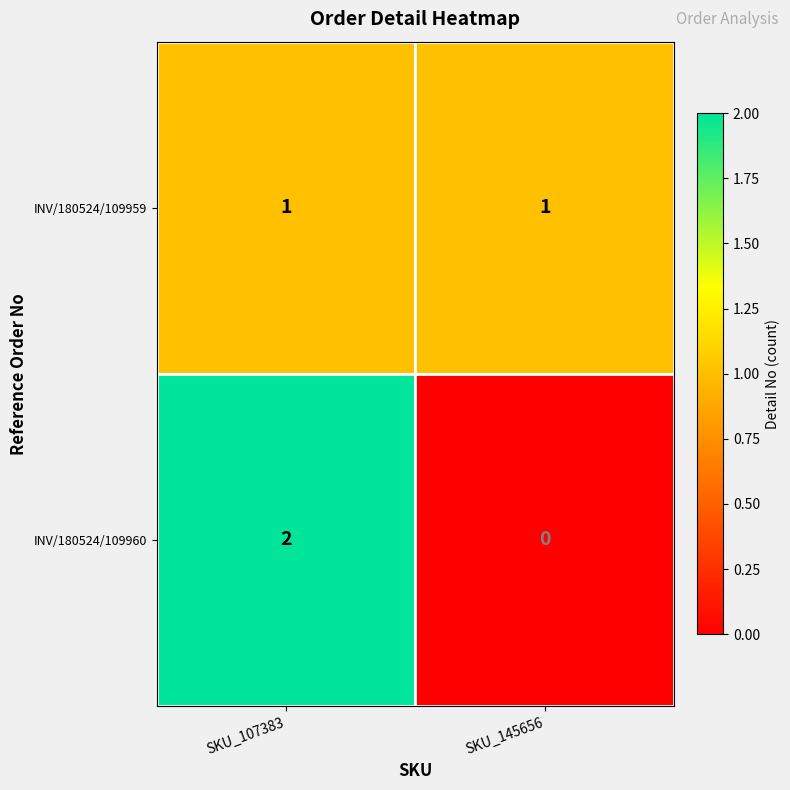

The INV/180524/109960 series shows 2 at SKU_107383. True or false?

True